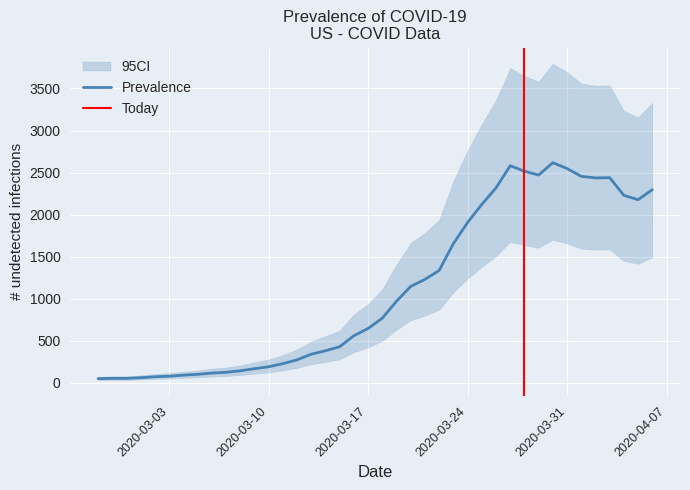

At which category does the data reach its first local valley?

2020-03-29